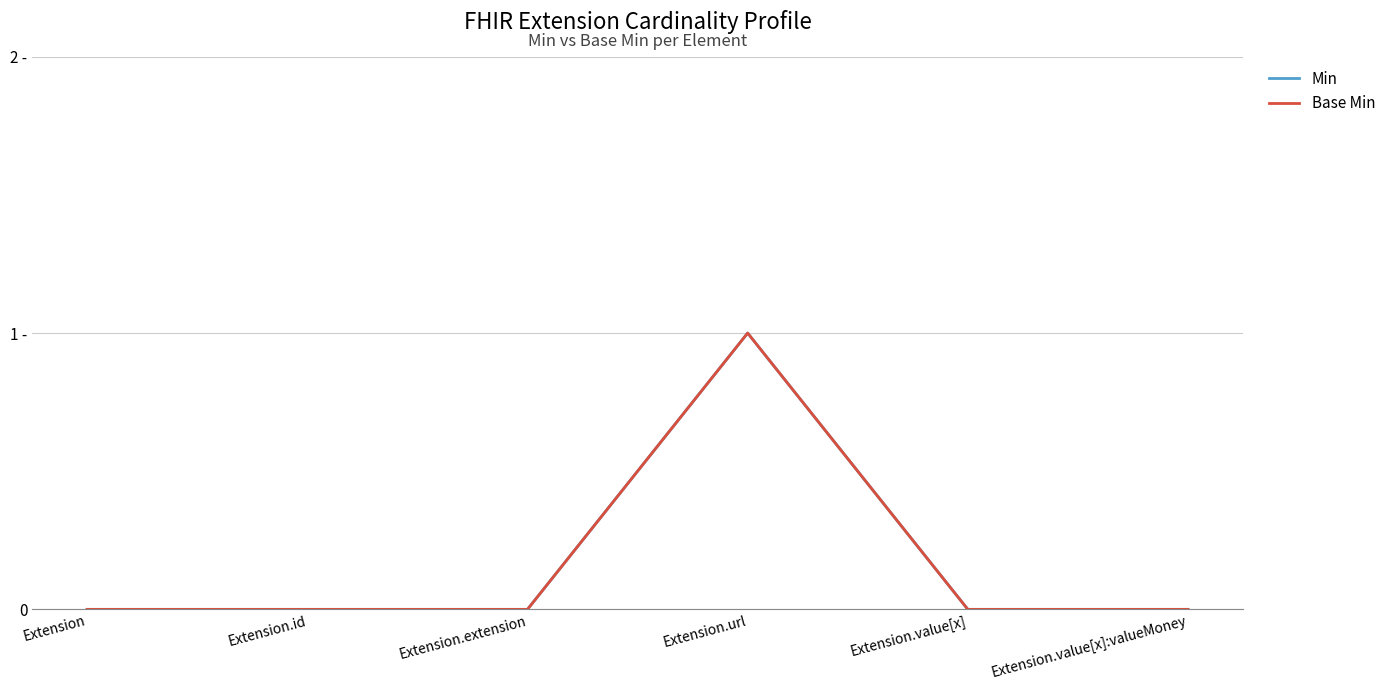

Does the chart display data point markers on the line(s)?

No